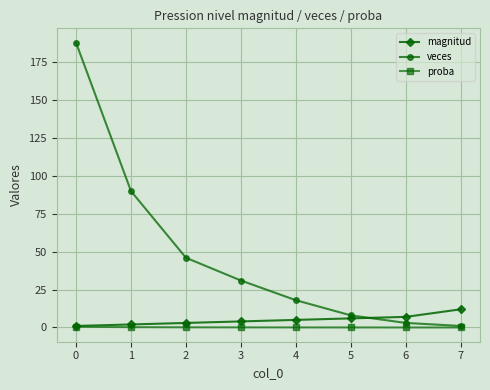

Which series has the largest total across all categories?

veces